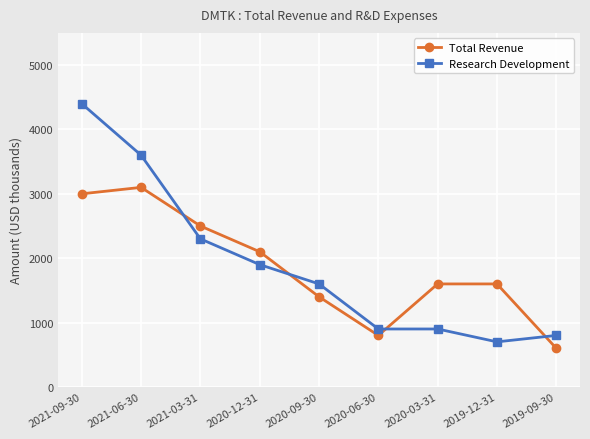

What is the average value of the Research Development series?

1900